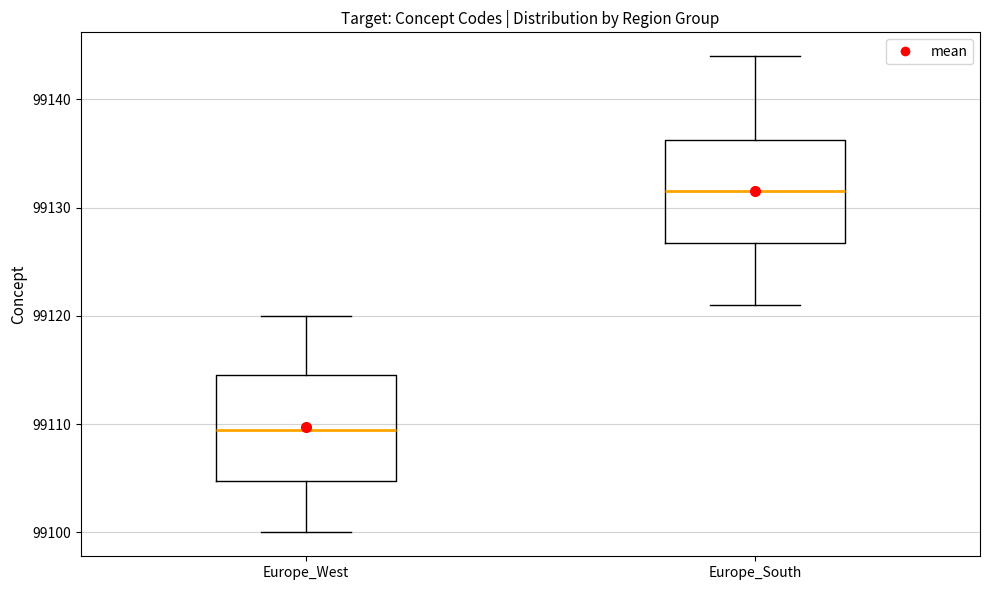

Which box's median line is the lowest?

Europe_West